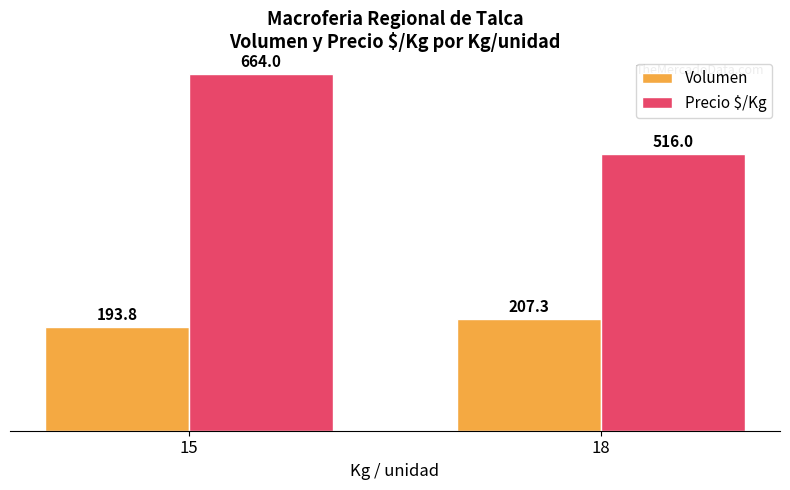

The Precio $/Kg series shows 664.0 at 15. True or false?

True